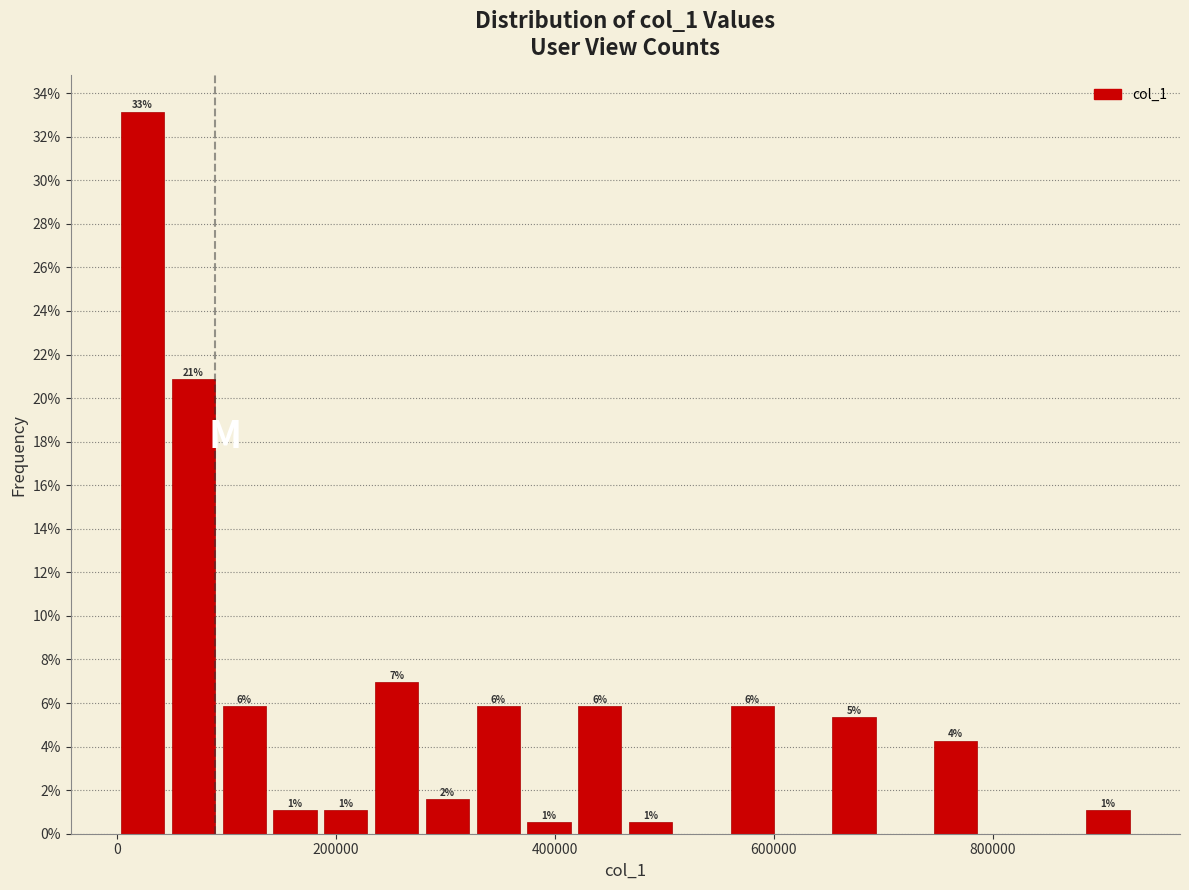

Around what value on the x-axis is the tallest bar? Give the approximate position of its centre, as read against the axis.

20000